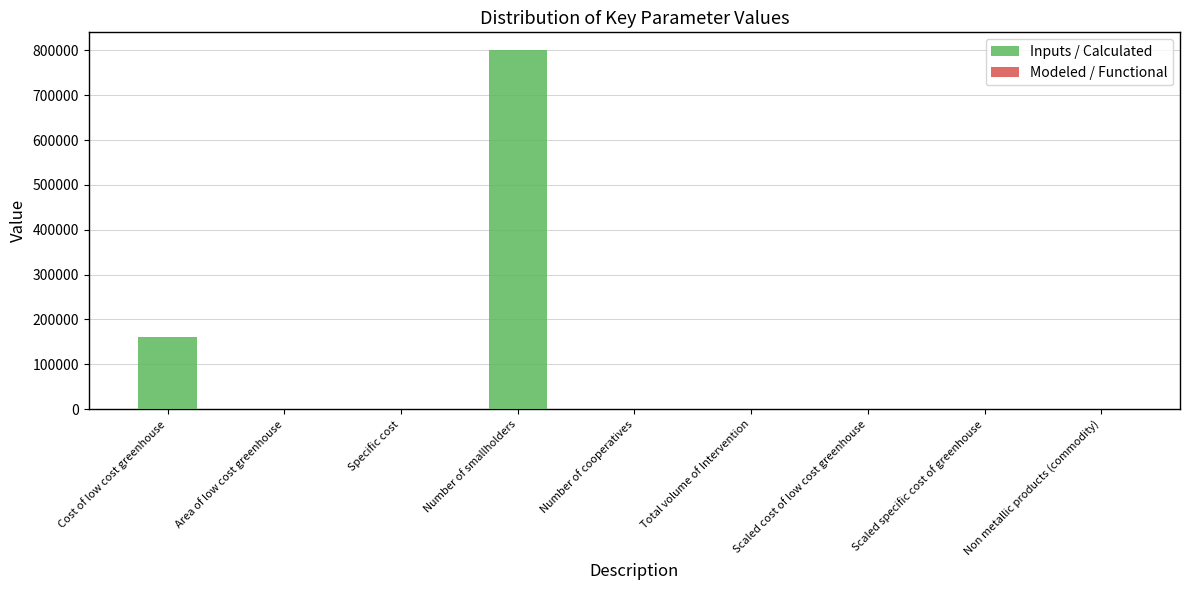

Rank the series by their average value, from lowest to highest.

Modeled / Functional, Inputs / Calculated